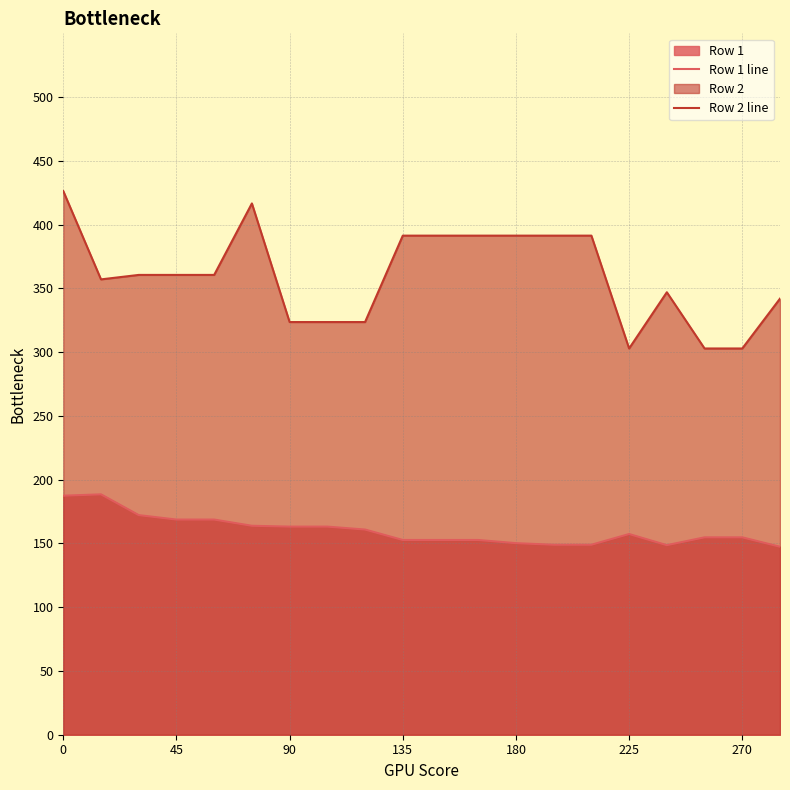

How many interior local valleys does the Row 1 line series have?

1